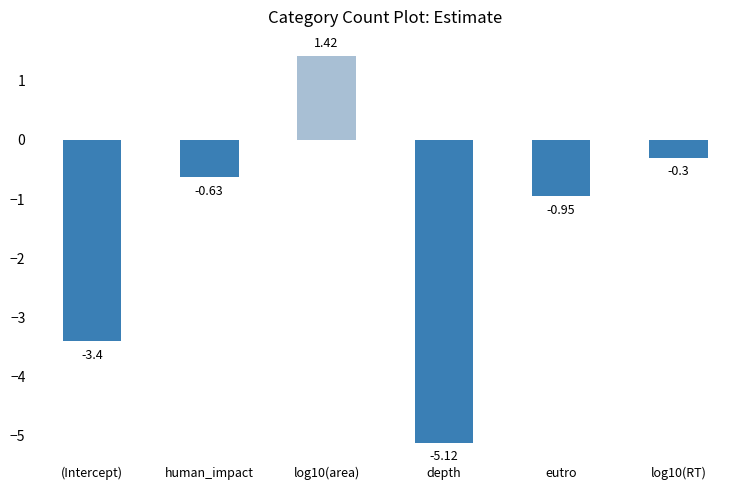

What is the label of the 3rd bar from the left?

log10(area)